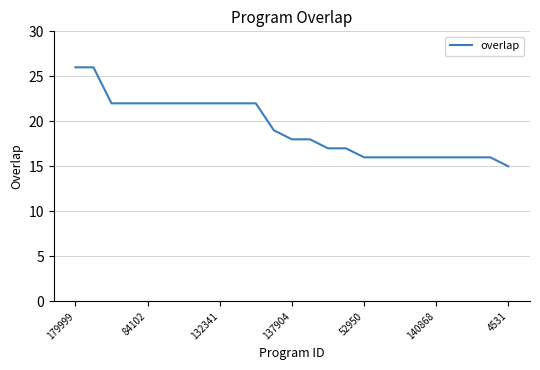

What is the minimum value shown in the chart?

15